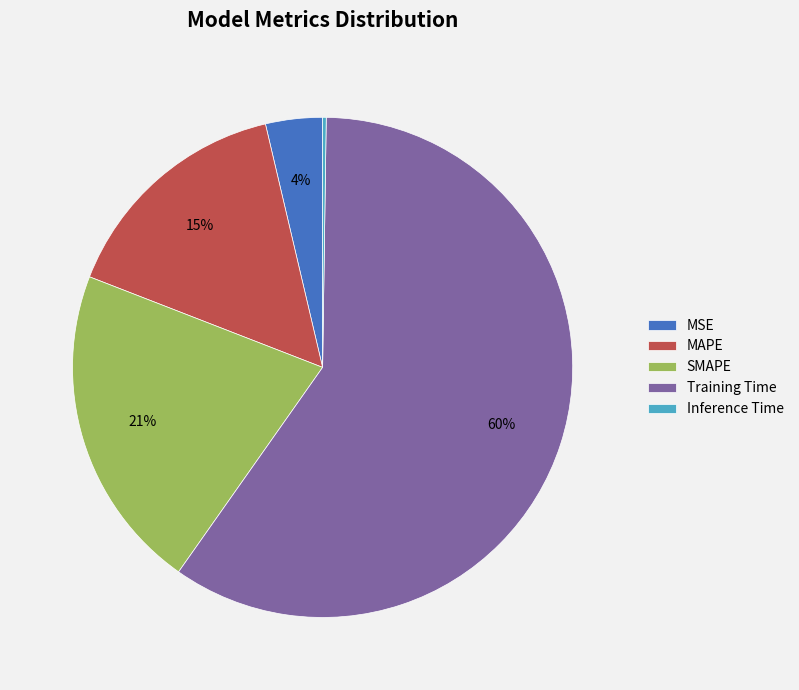

To the nearest percent, what is the difference between the MSE and Training Time slice percentages?

56%